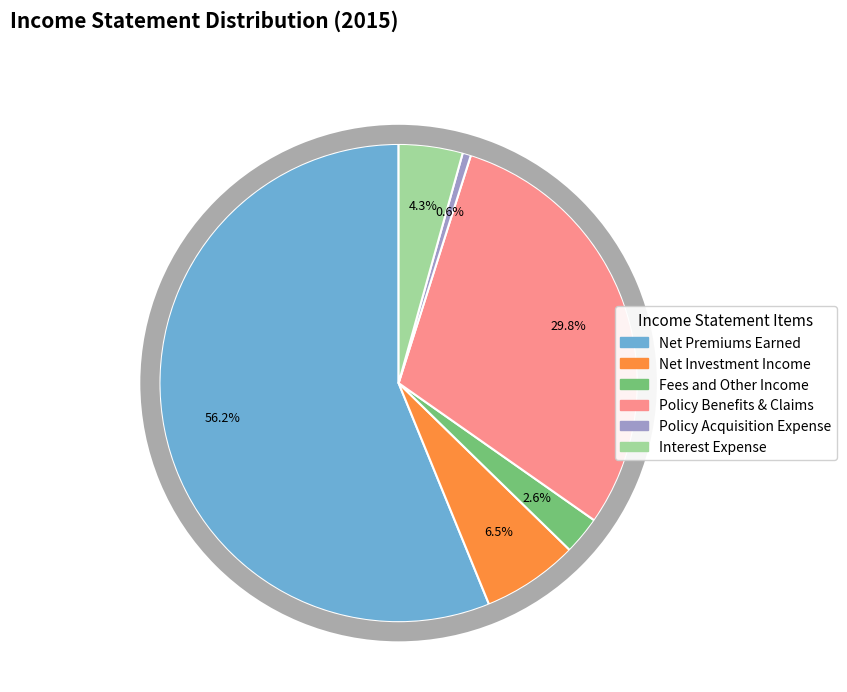

To the nearest percent, what is the combined percentage of Policy Acquisition Expense and Net Investment Income?

7%